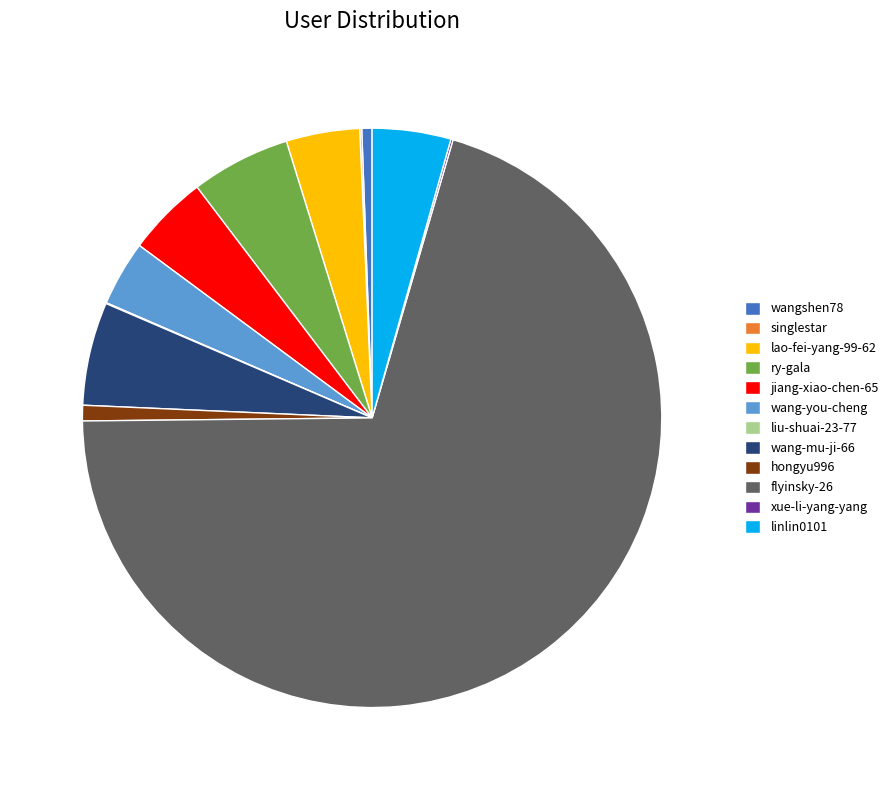

Does any single category account for the majority?

Yes